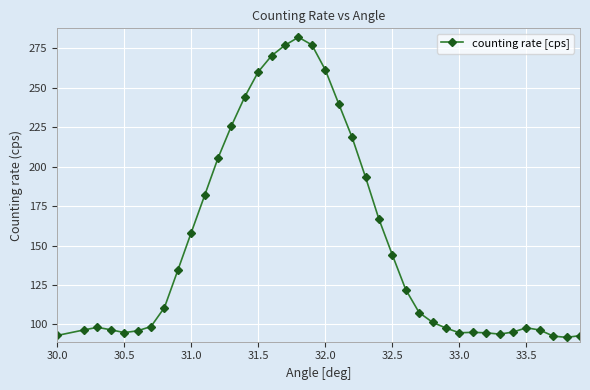

How many lines are shown in the chart?

1